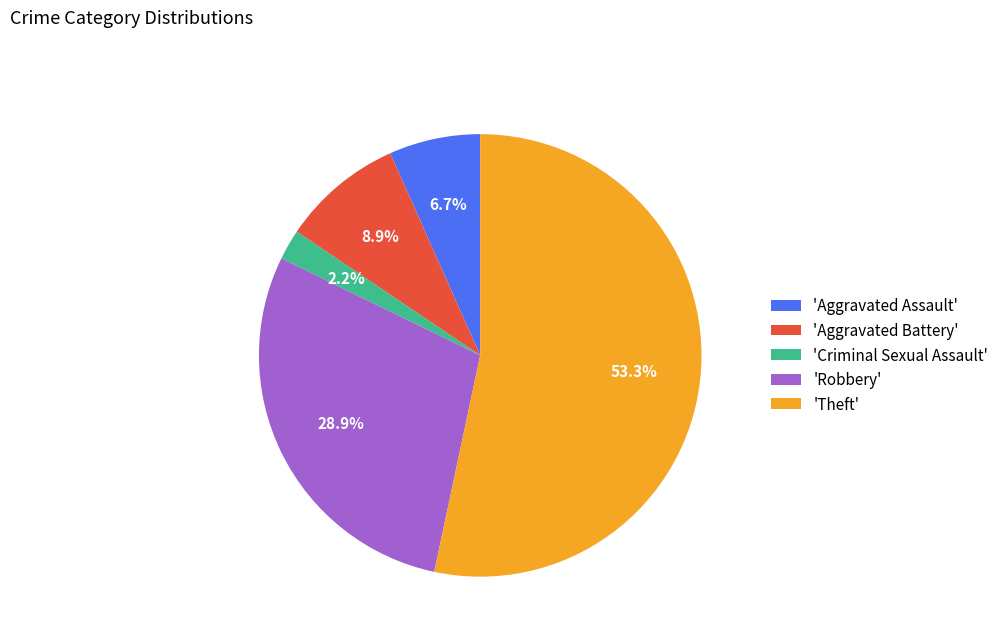

Is the sum of 'Robbery' and 'Aggravated Assault' greater than half?

No